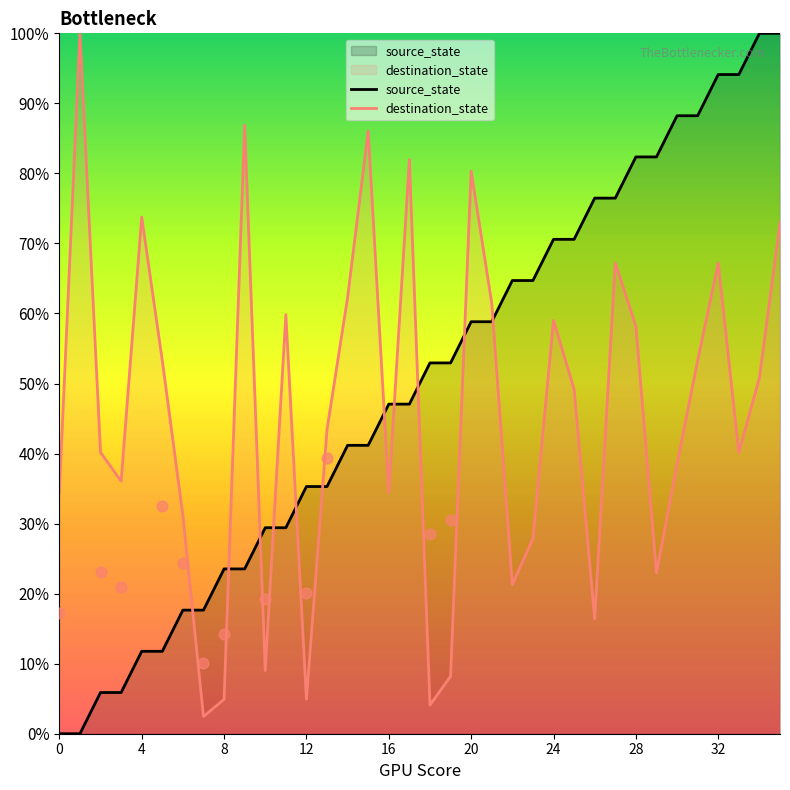

What are all the series names shown in the legend?

source_state, destination_state